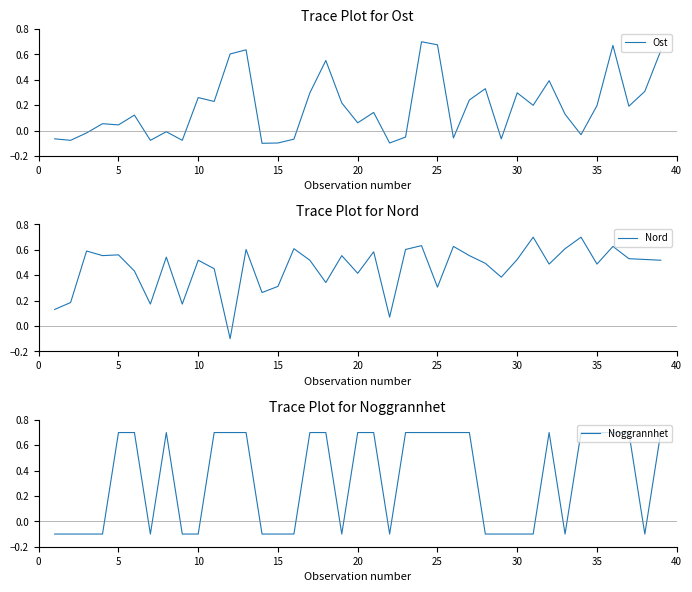

At which label does Noggrannhet first exceed 0?

5